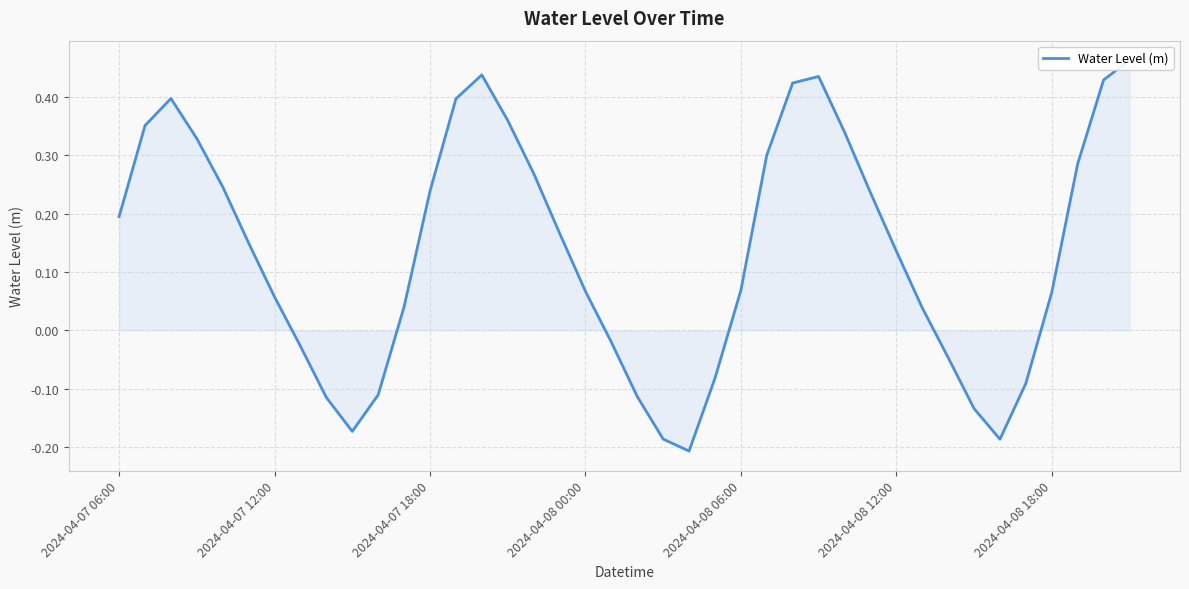

How many lines are shown in the chart?

1